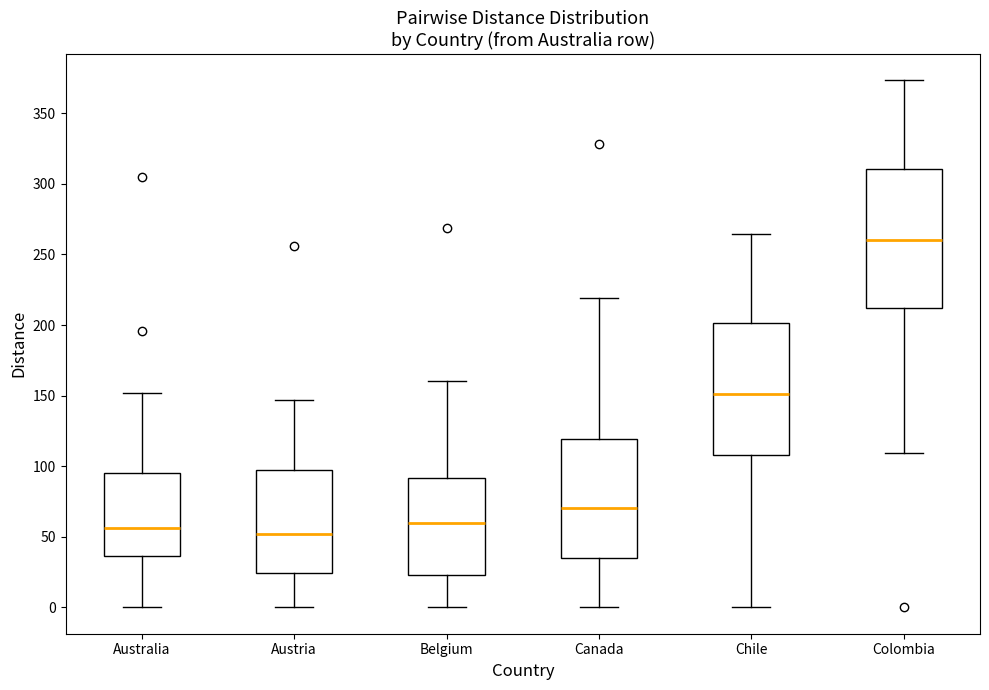

Comparing the boxes themselves (not the whiskers), which one is the tallest?

Colombia